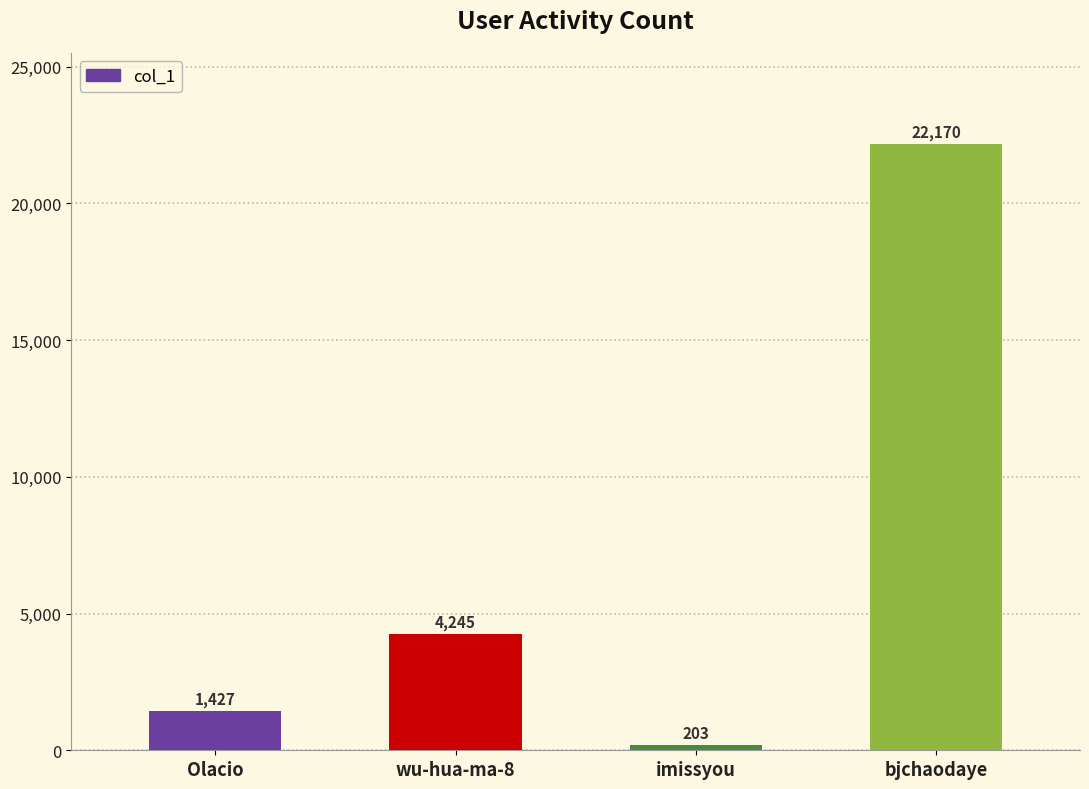

Between bjchaodaye and imissyou, which is larger?

bjchaodaye